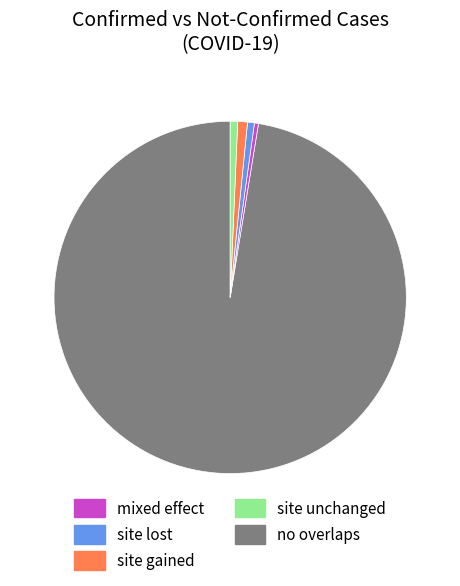

Count the number of slices in the pie.

5